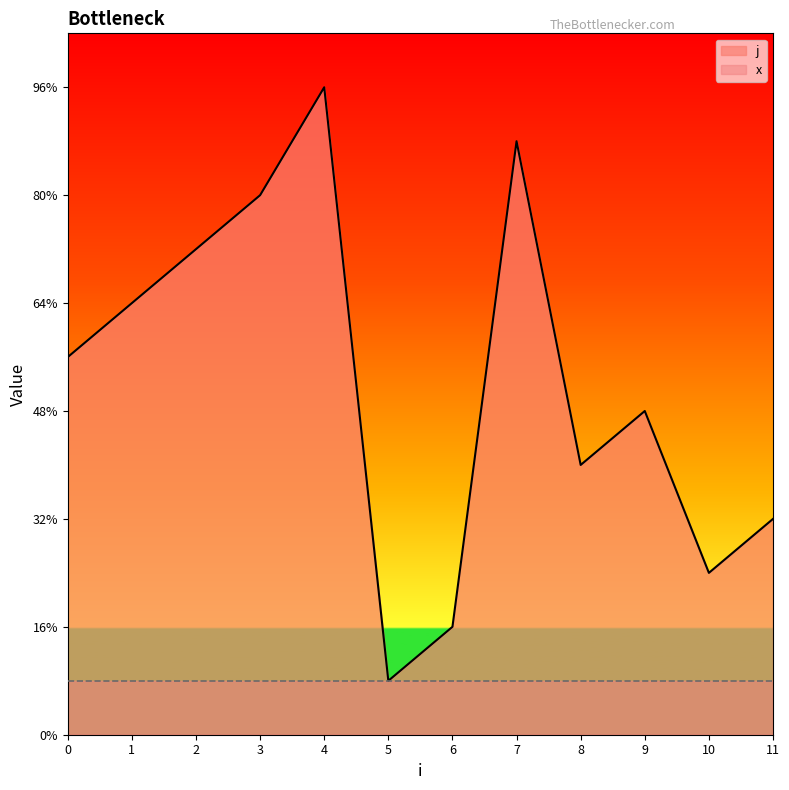

Approximately how many times larger is the value at 1 compared to 9?

1.3